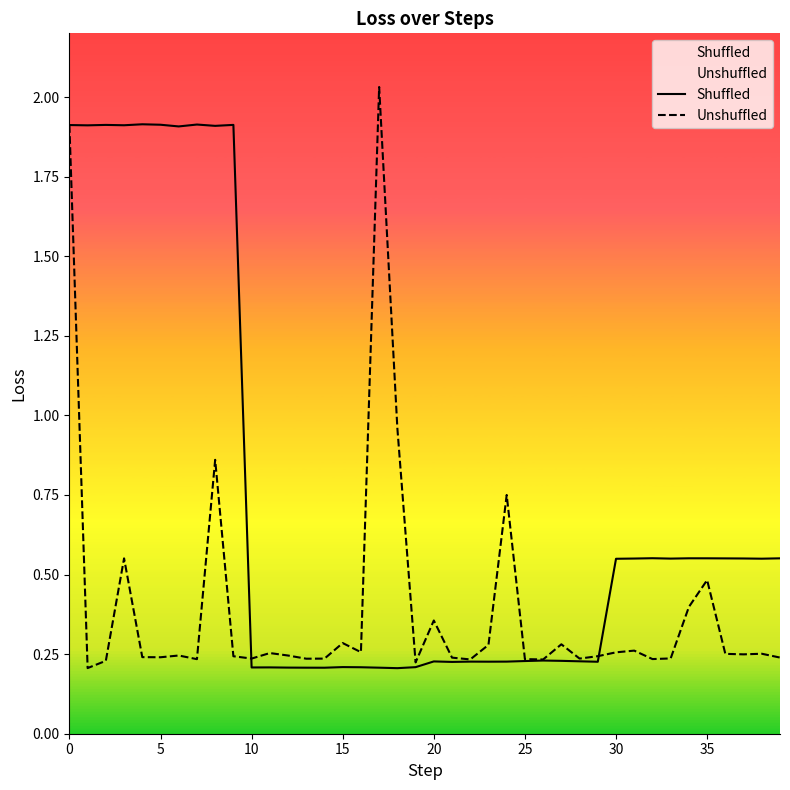

What is the label of the 29th point from the left?

28